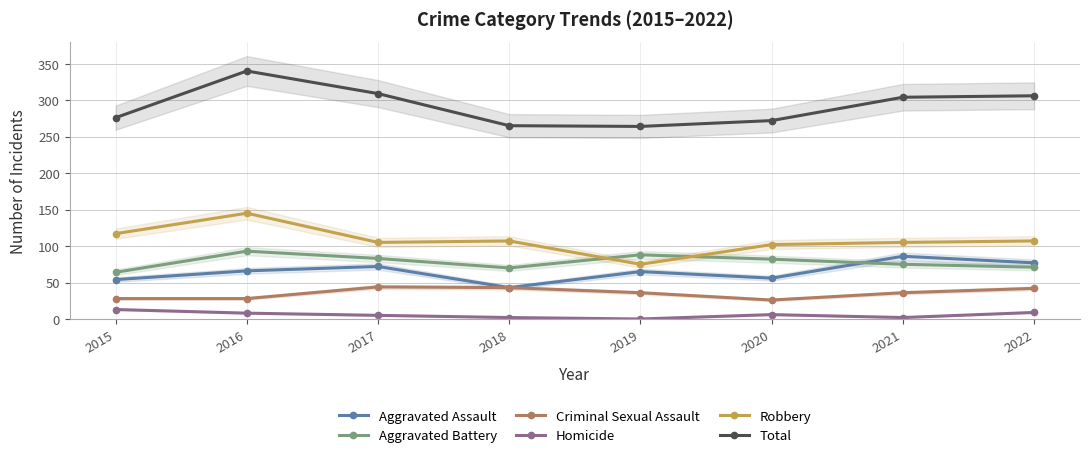

At which category does Criminal Sexual Assault reach its first local valley?

2020